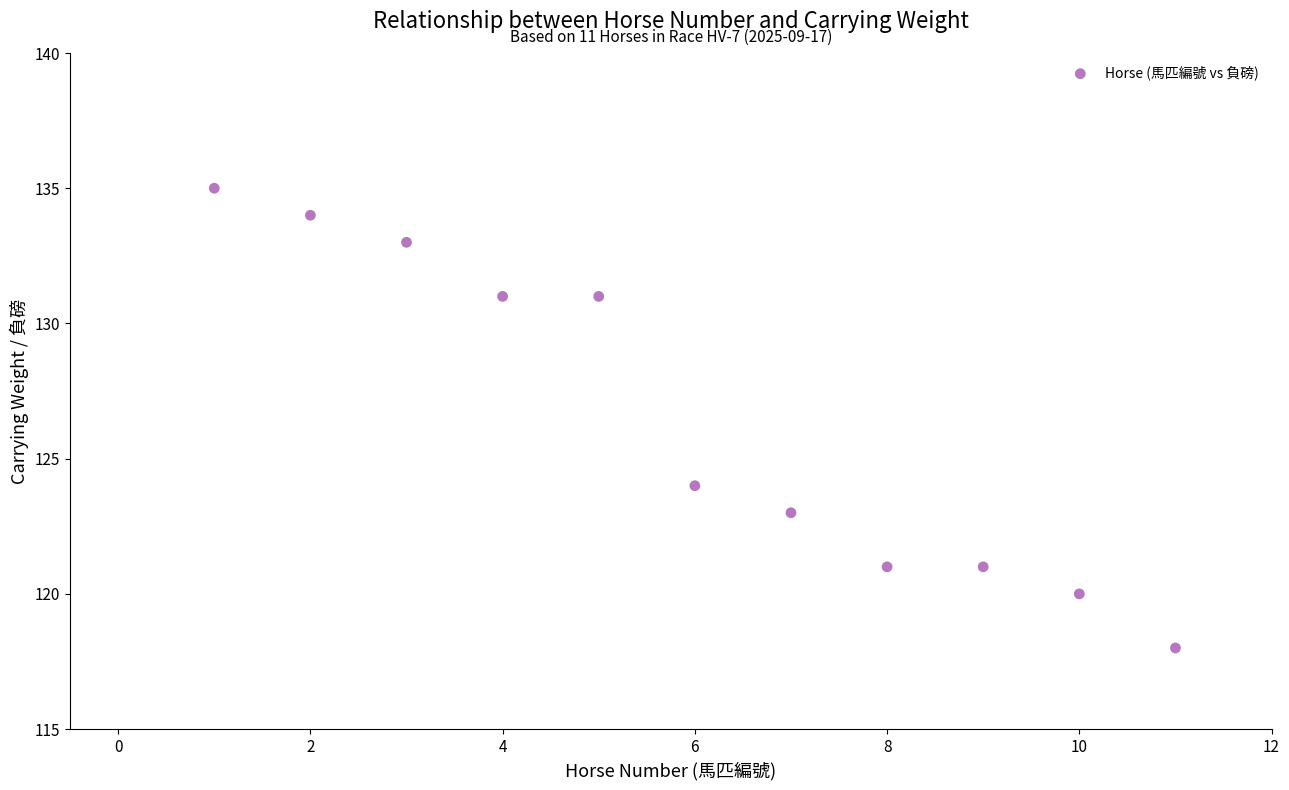

What is the range of Y values (max minus min)?

17